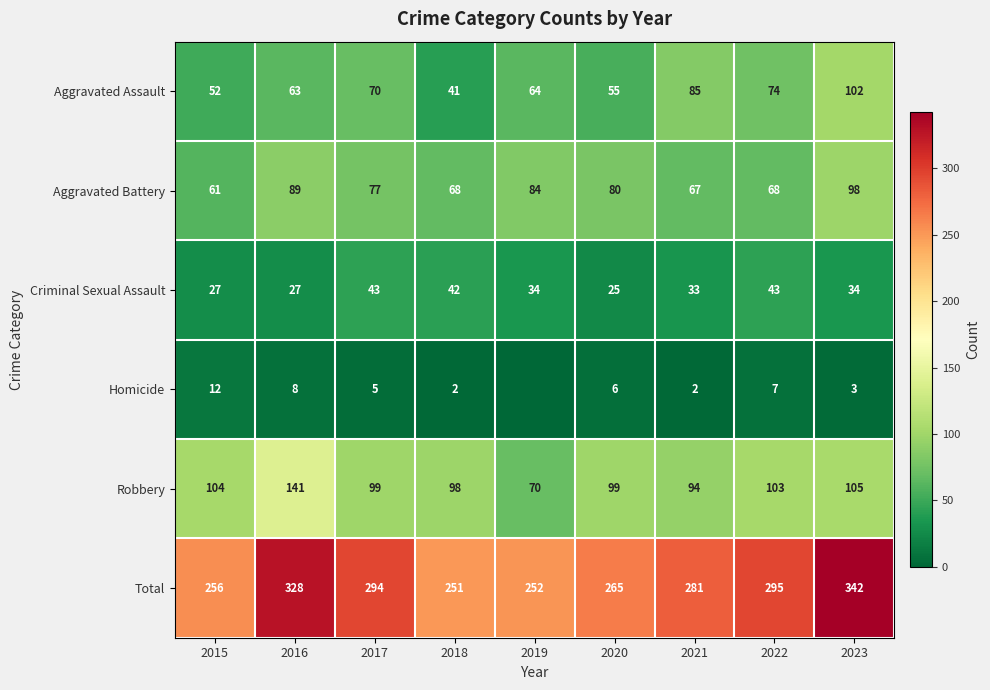

What is the difference between the highest and lowest values at 2016?

320